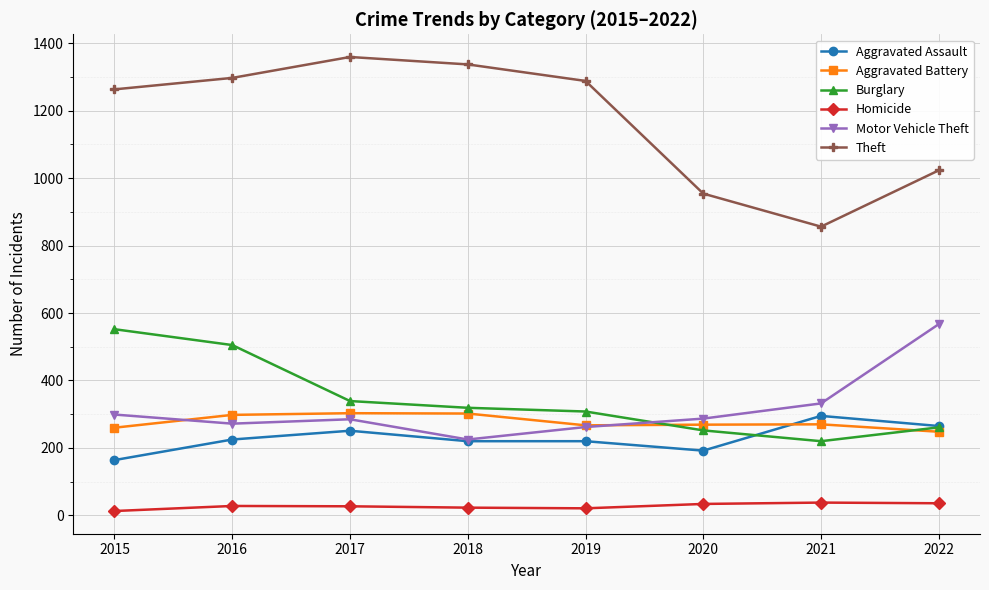

What is the difference between the highest and lowest values at 2016?

1269